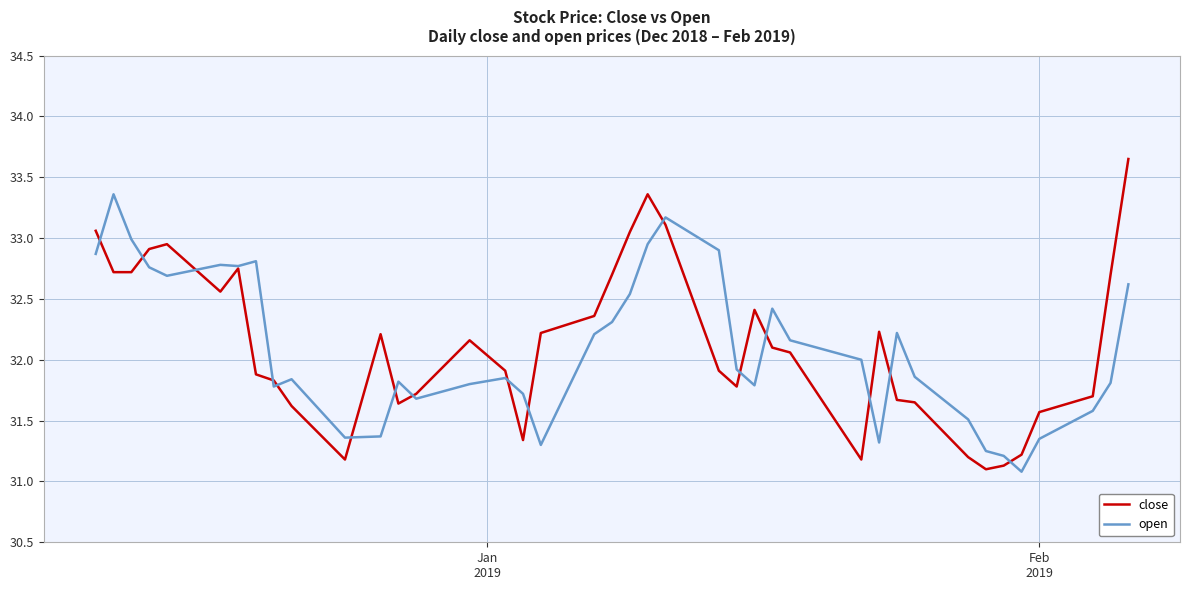

What is the smallest value displayed?

31.1